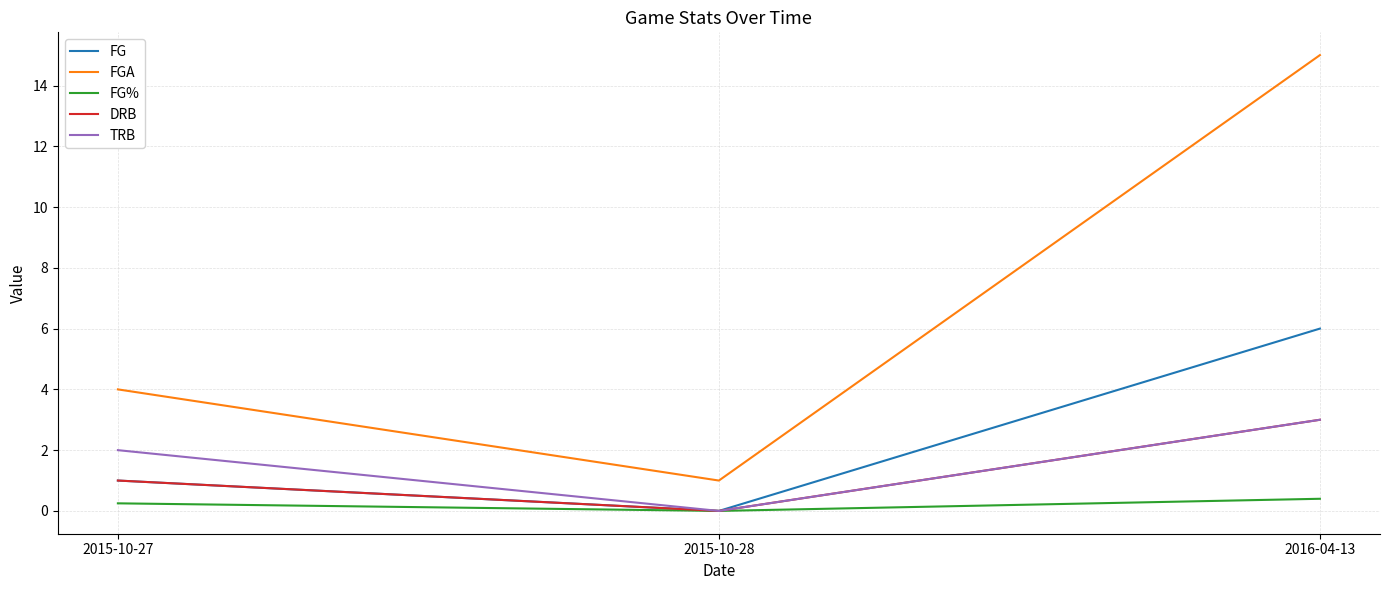

What is the maximum value shown in the chart?

15.0